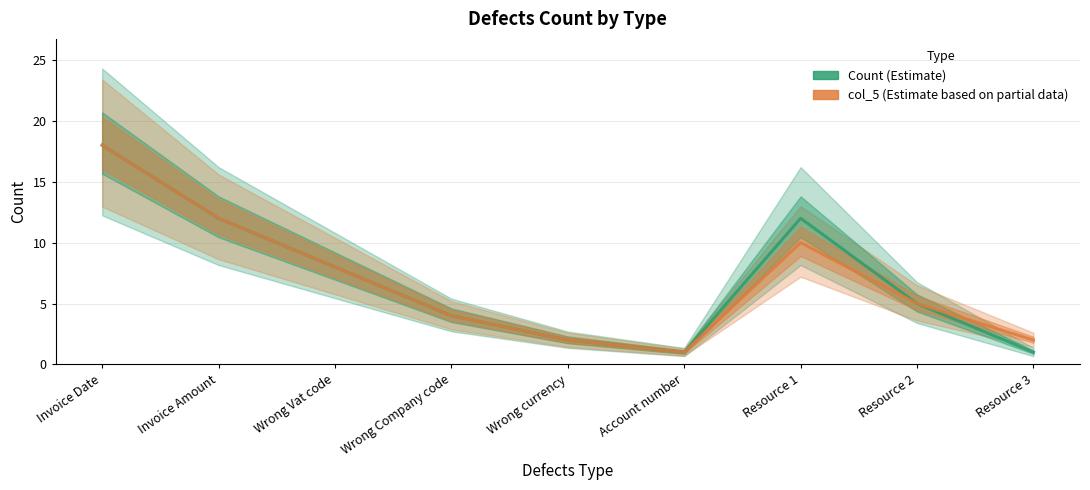

At which category is the sum across all series the highest?

Invoice Date